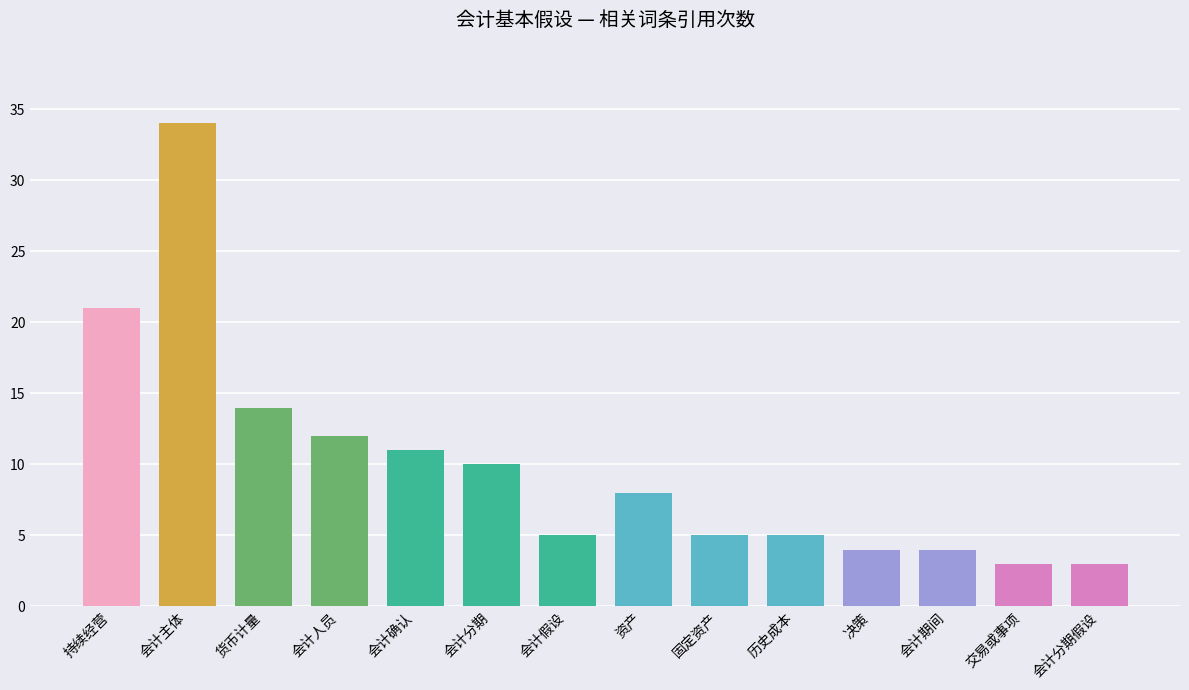

What is the label of the 10th bar from the left?

历史成本